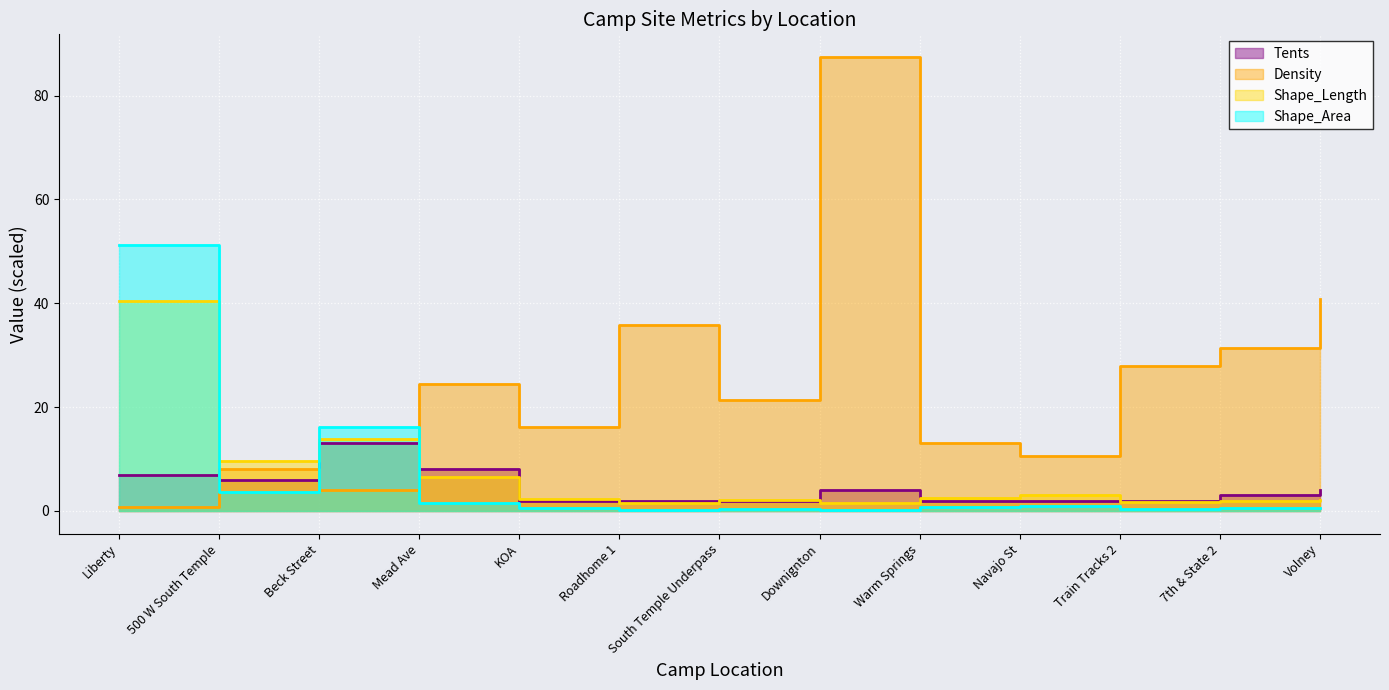

What is the average value of the Shape_Length series?

6.9